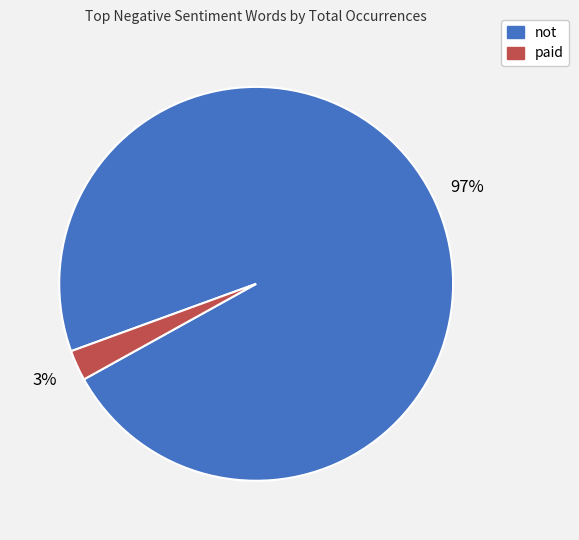

The paid slice represents 15% of the pie. True or false?

False